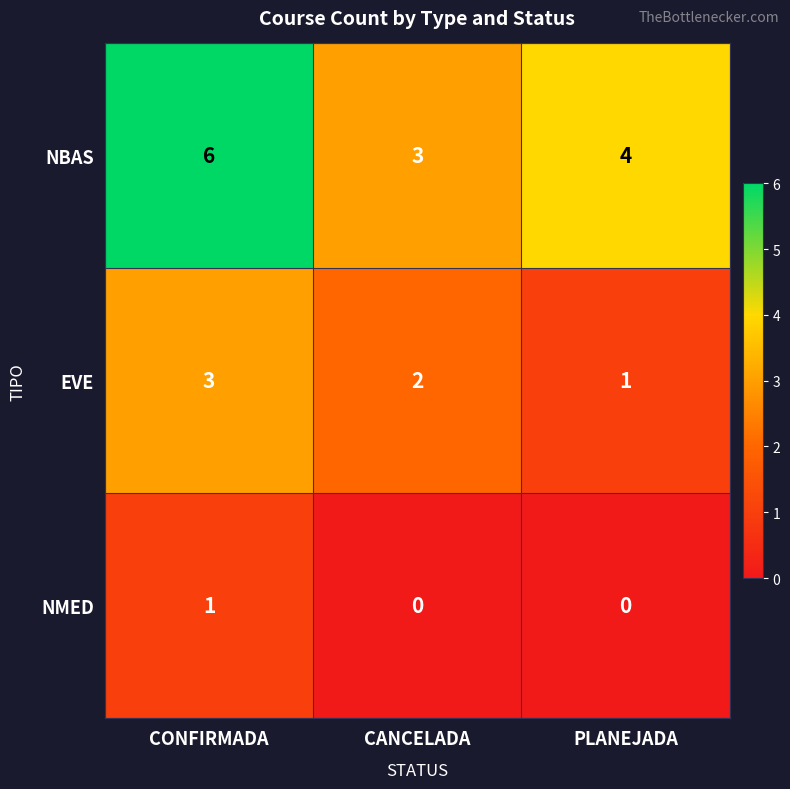

Rank the series by their average value, from lowest to highest.

NMED, EVE, NBAS